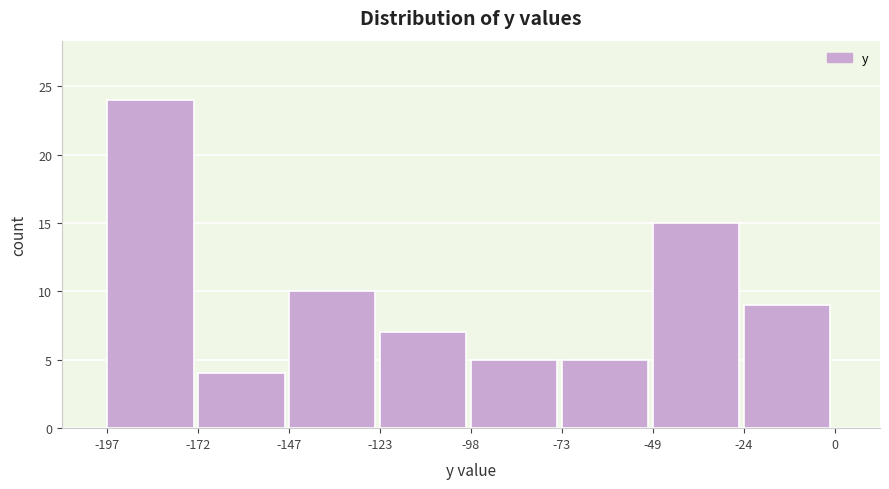

Reading left to right, transcribe this chart: for each bar, give the range it covers on the x-axis and its height. The values are not printed on the chart, so give them approximately, as read against the axis.

-197 to -172: 24
-172 to -147: 4
-147 to -123: 10
-123 to -98: 7
-98 to -73: 5
-73 to -49: 5
-49 to -24: 15
-24 to 0: 9